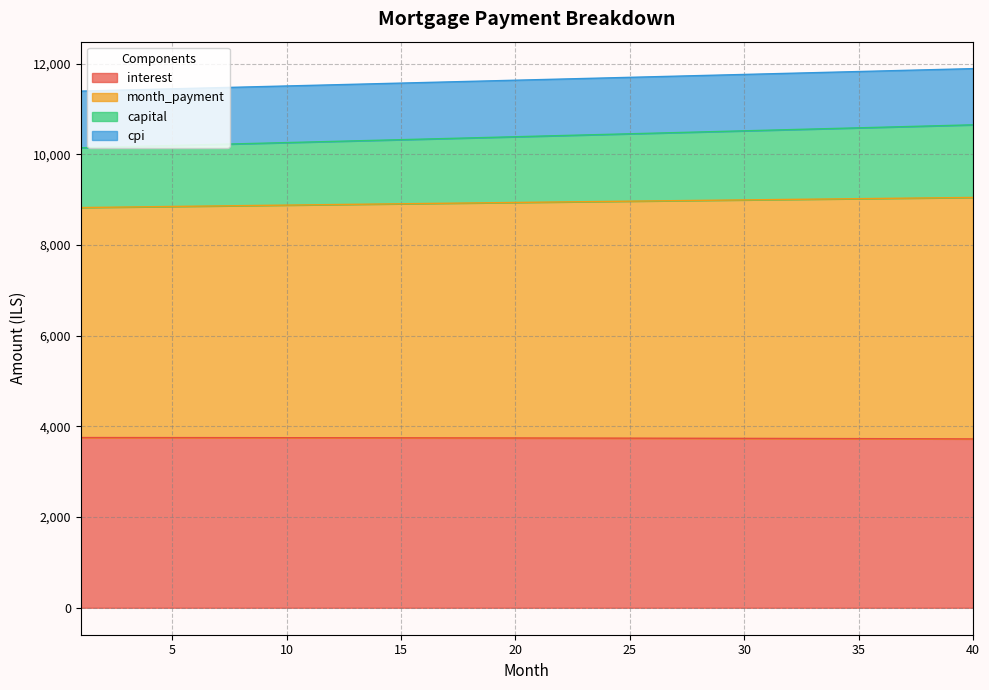

What is the difference between the second highest and minimum values in the cpi series?

217.8